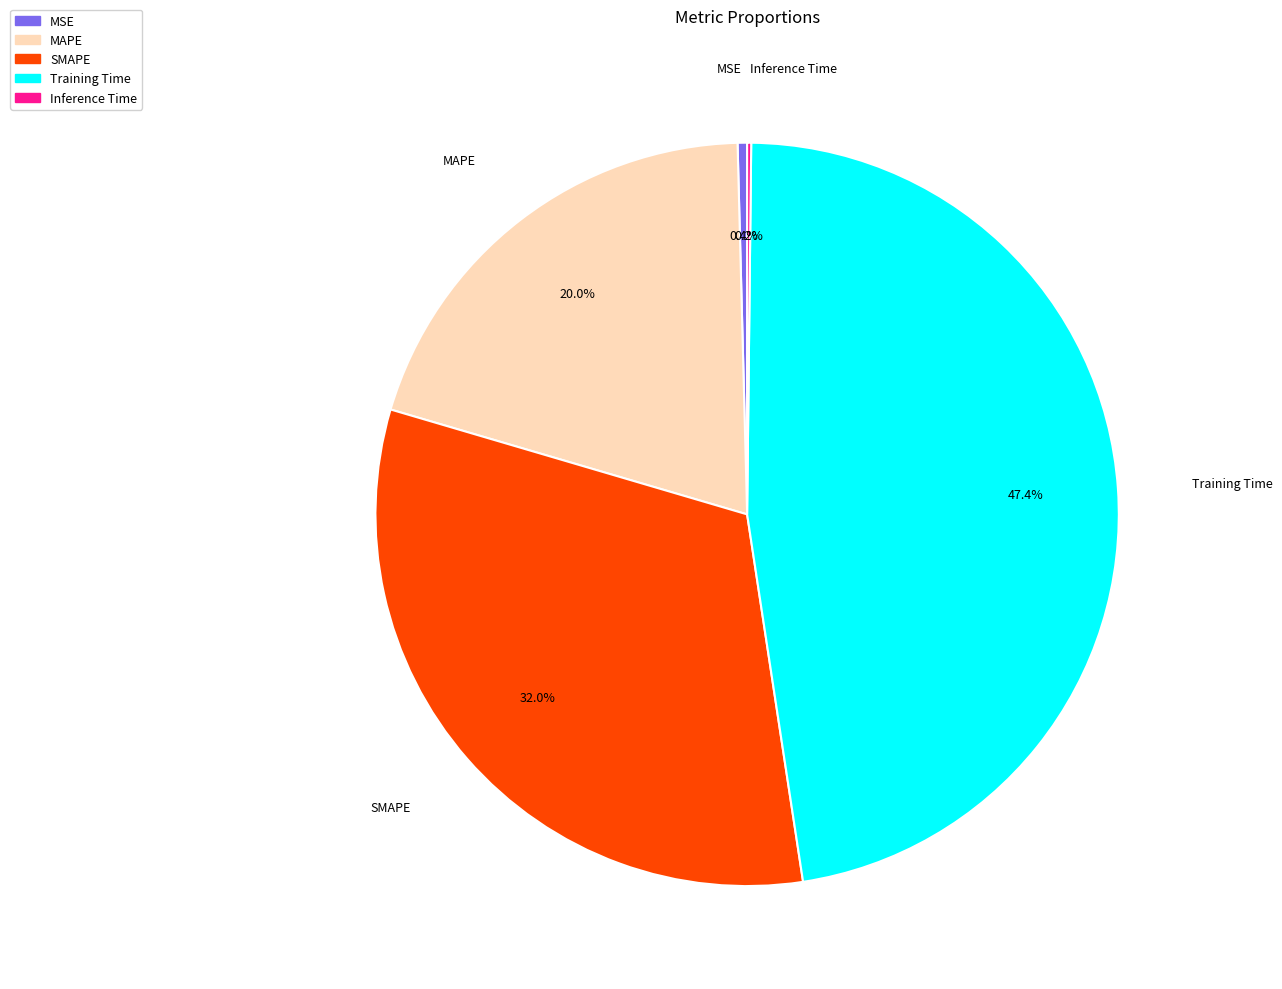

Do MSE and MAPE together represent more than half of the pie?

No